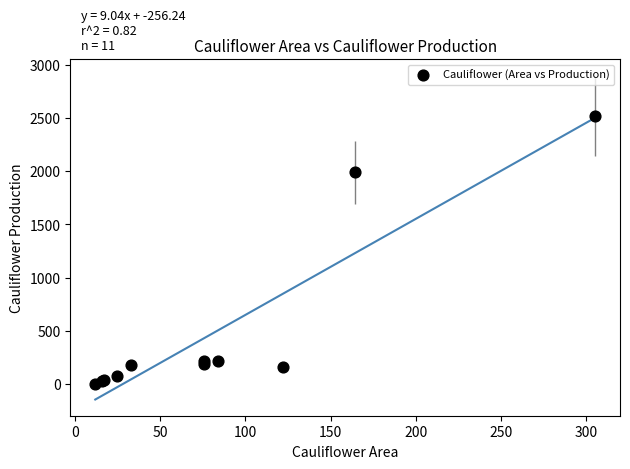

What Y value in the scatter plot is closest to 1261?

1989